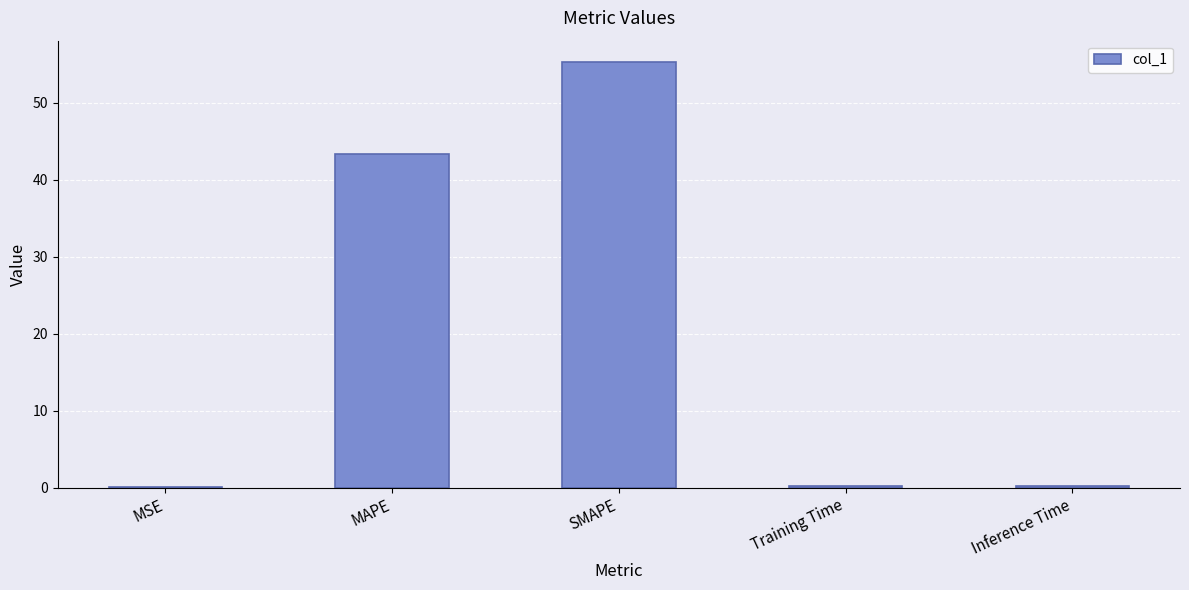

What is the sum of all values?

99.1